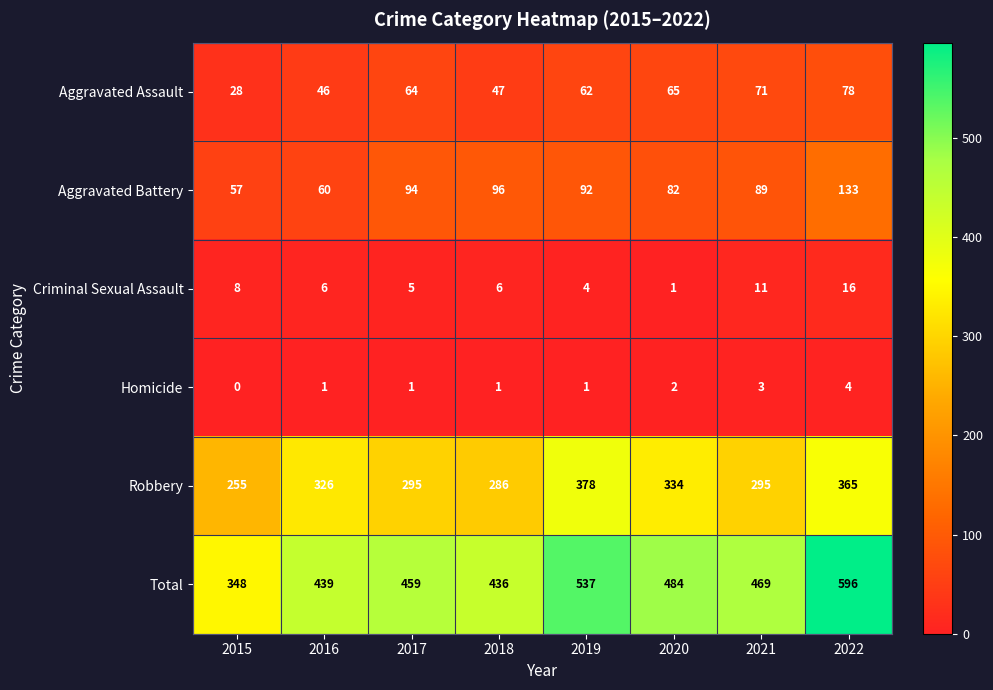

How many distinct data groups are displayed?

6